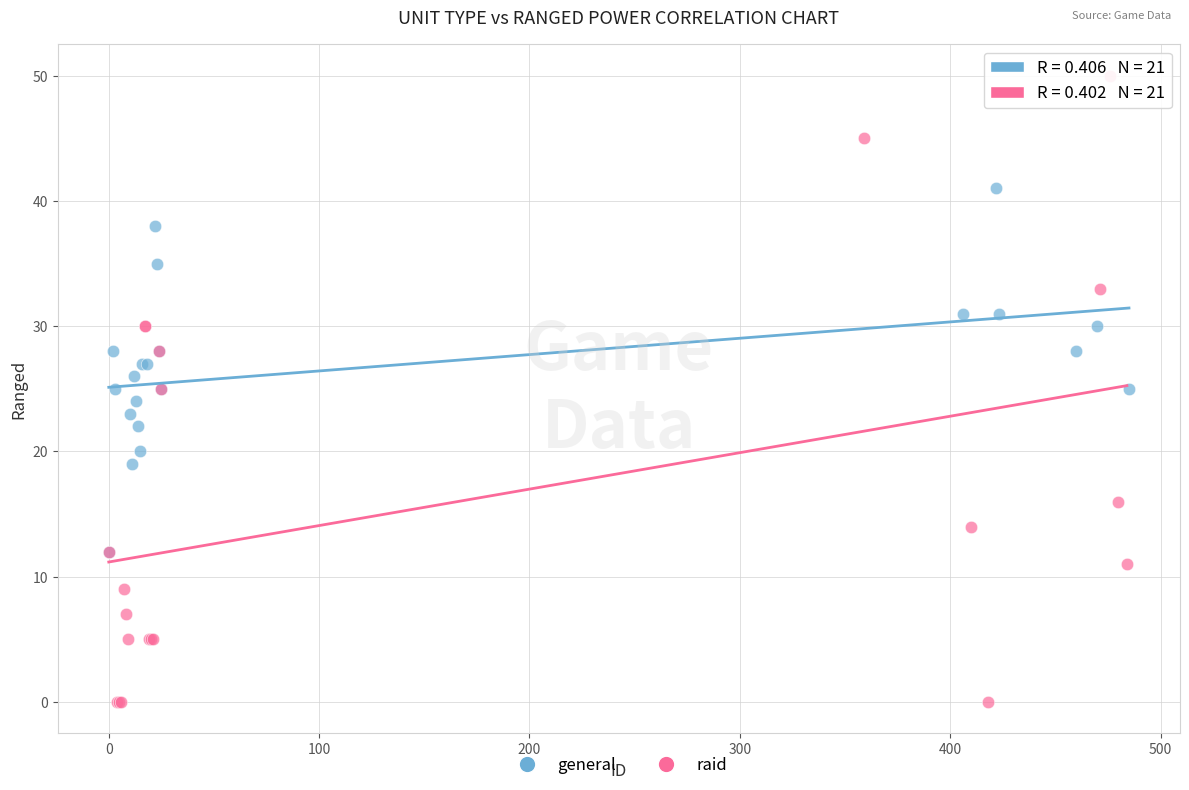

Which series has the widest spread of Y values?

raid